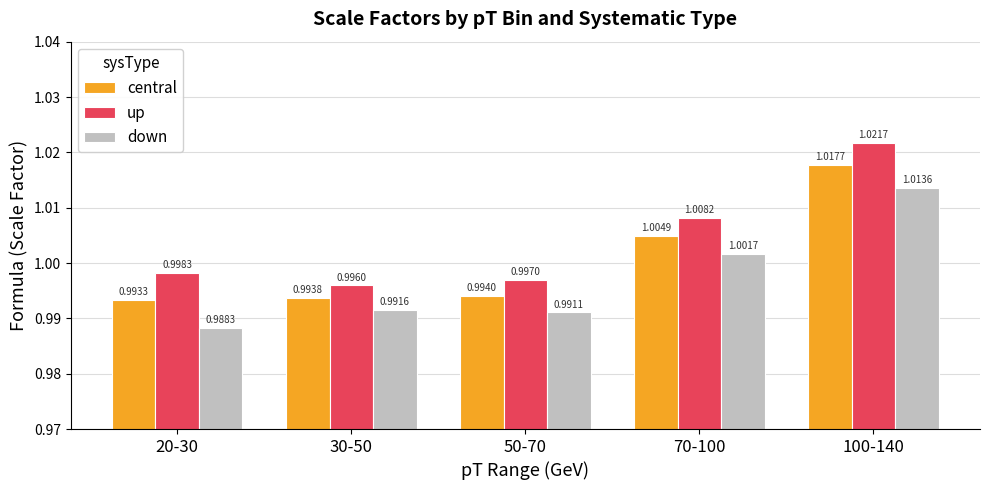

Which series has the widest spread of values?

up